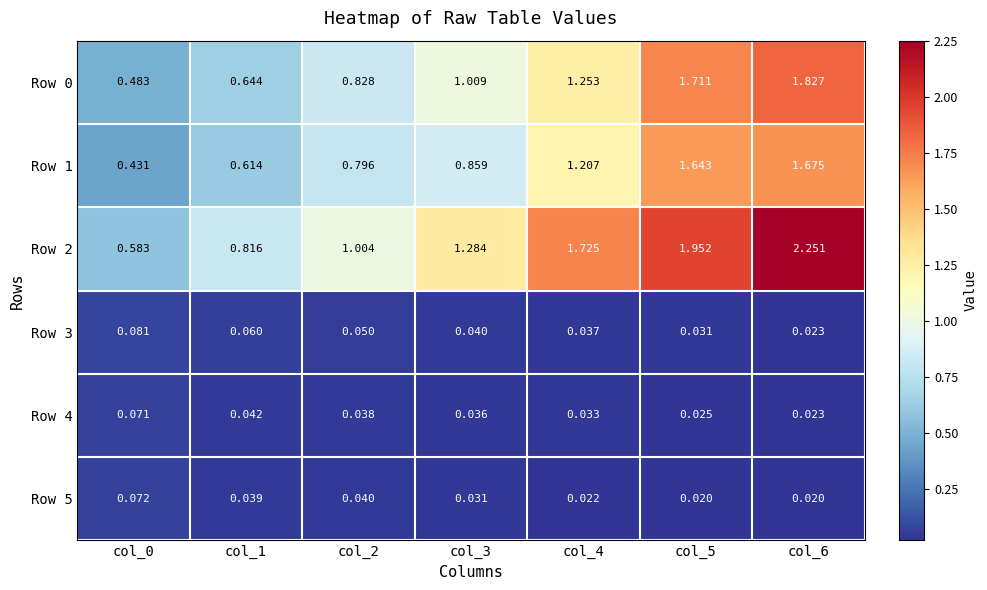

Which series has the largest total across all categories?

Row 2